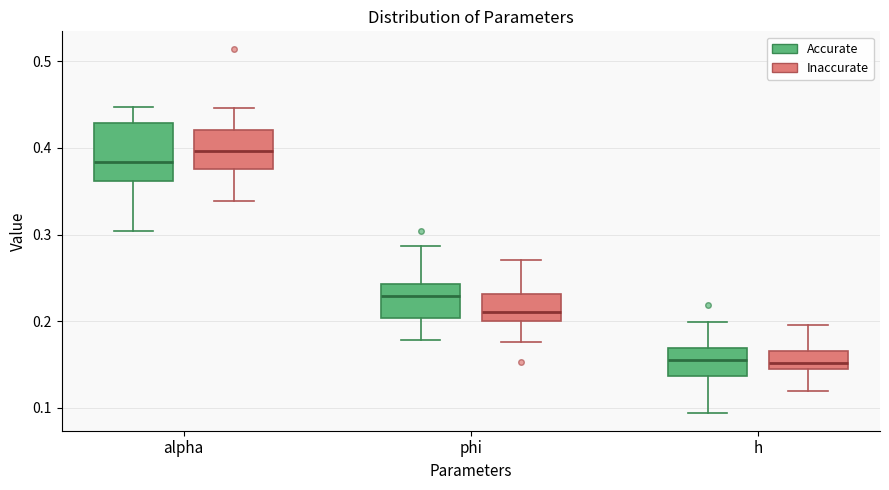

Where is the upper edge of the box for alpha (Inaccurate) on the y-axis? The values are not printed on the chart, so give them approximately, as read against the axis.

0.42